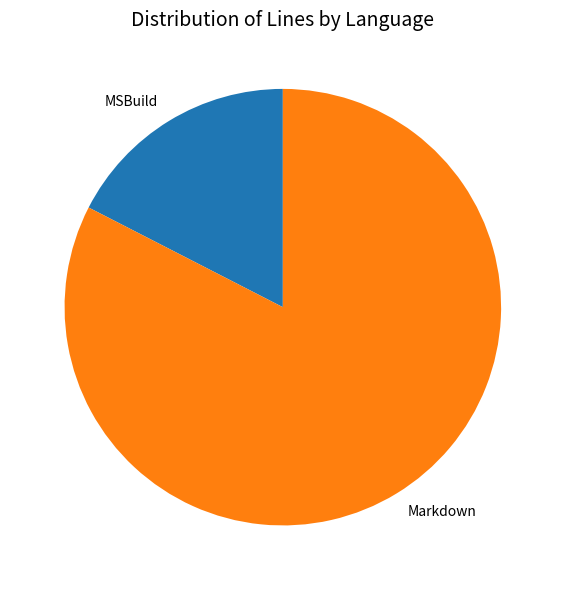

Rank the categories by value from lowest to highest.

MSBuild, Markdown